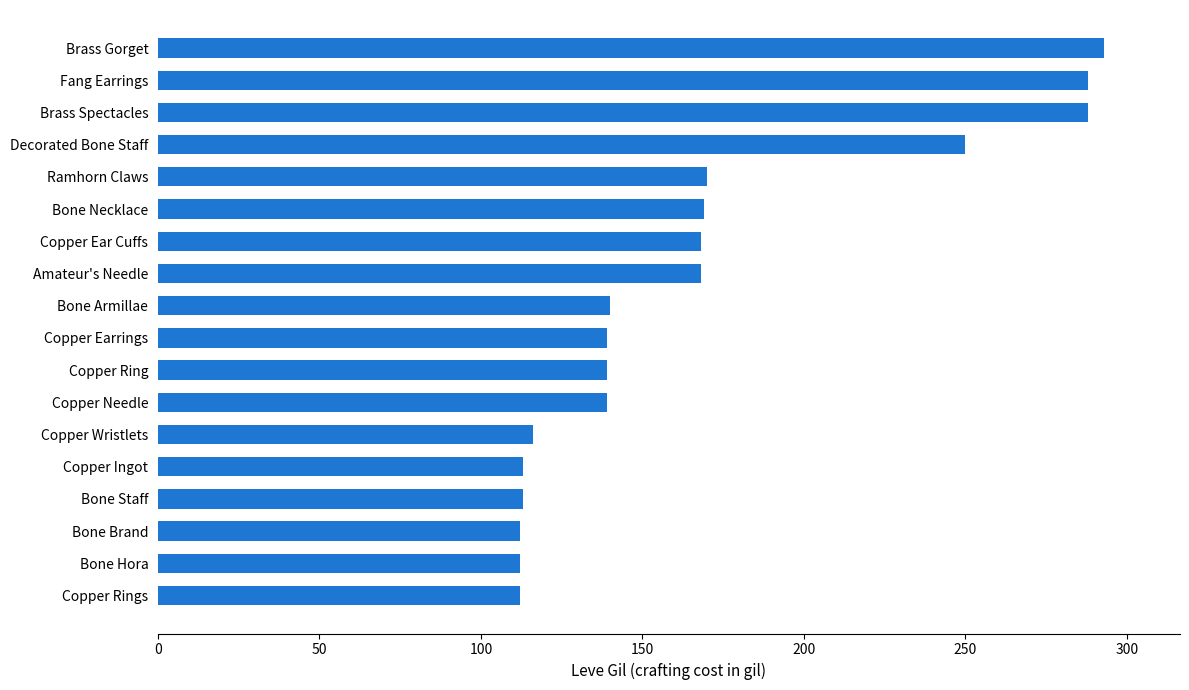

What is the value of the 9th bar from the top?

140